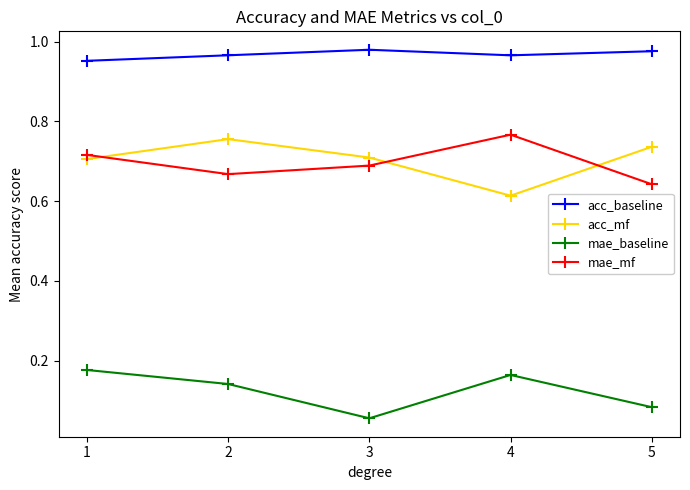

How many times do mae_mf and acc_mf cross each other?

3